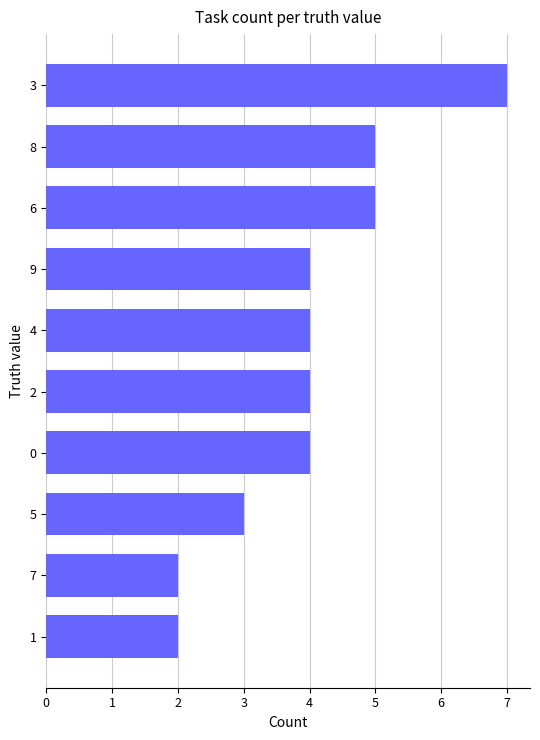

Reading bottom to top, extract all data points from this chart.

1=2	7=2	5=3	0=4	2=4	4=4	9=4	6=5	8=5	3=7